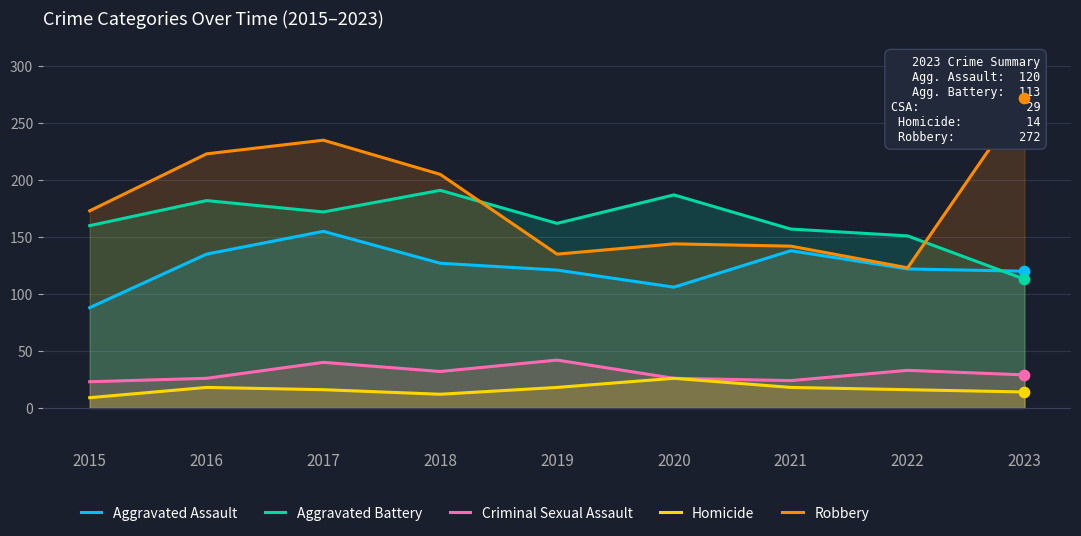

Which series has the largest total across all categories?

Robbery